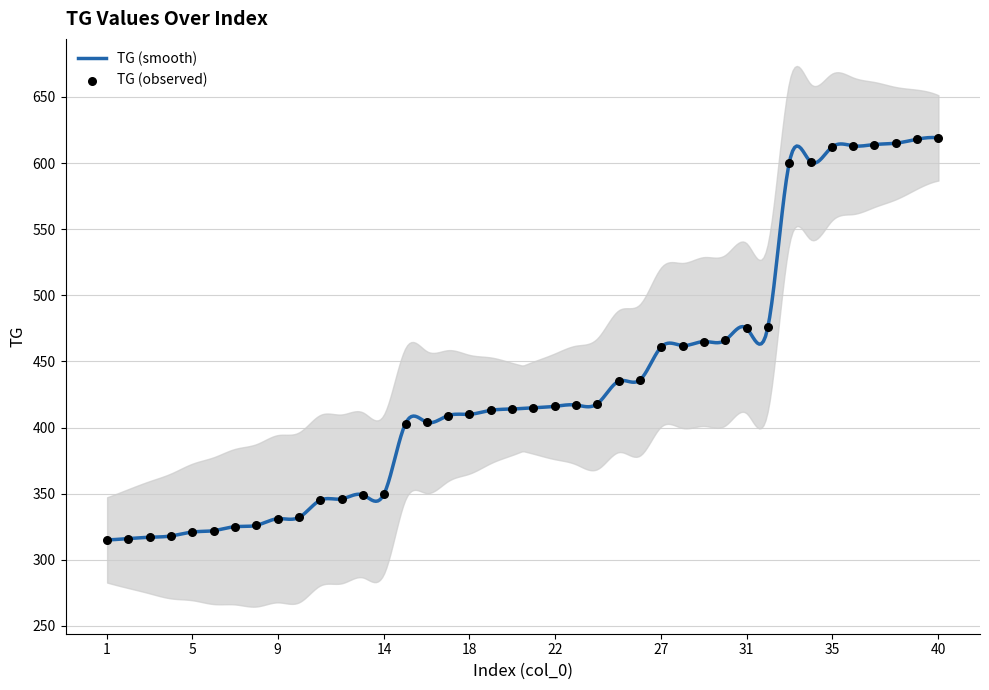

Approximately how many times larger is the value at 39 compared to 29?

1.3